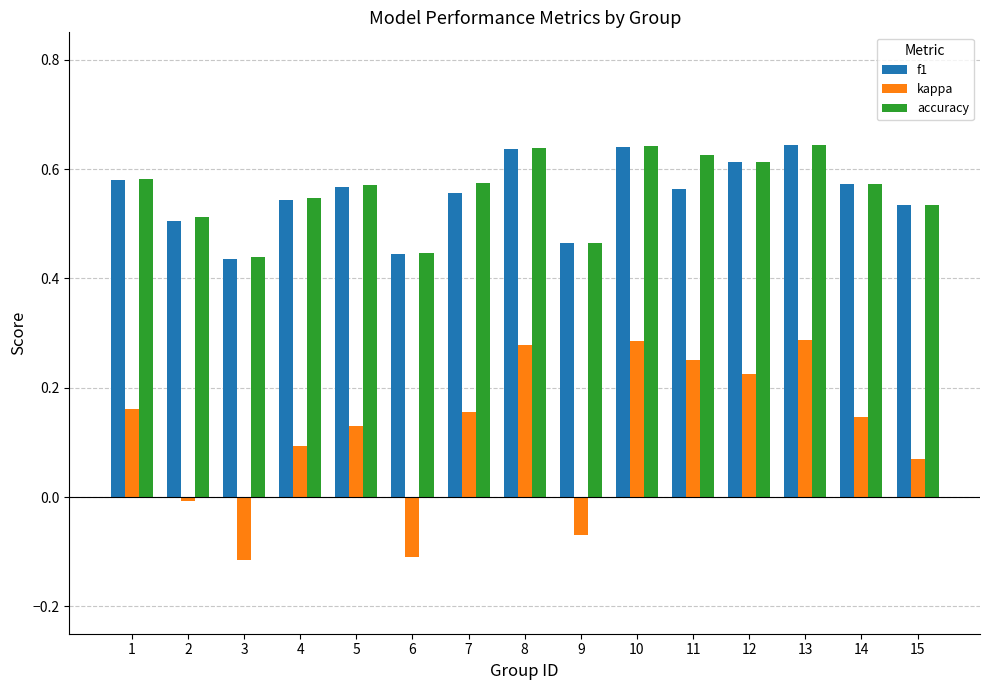

Which series has the largest range (max minus min)?

kappa